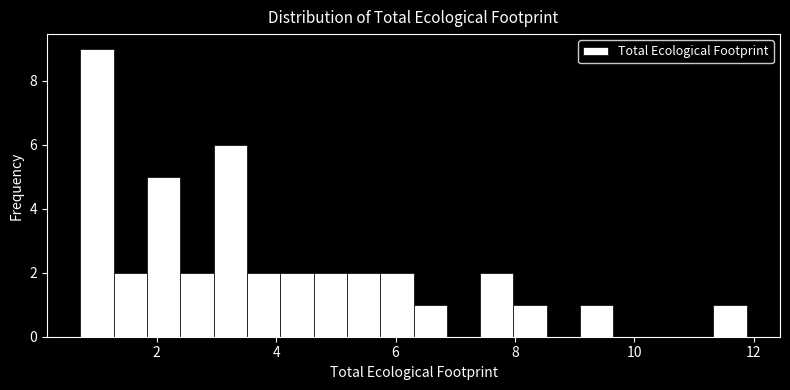

Read against the x-axis, roughly where is the centre of the tallest bar?

1.0